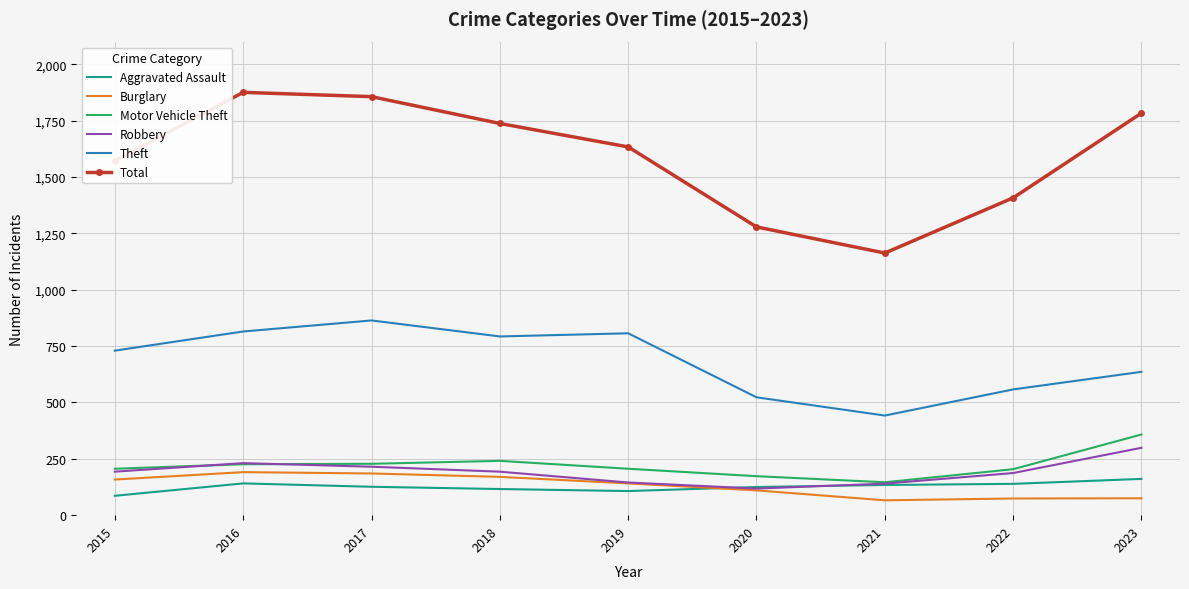

What is the difference between the highest and lowest values at 2018?

1622